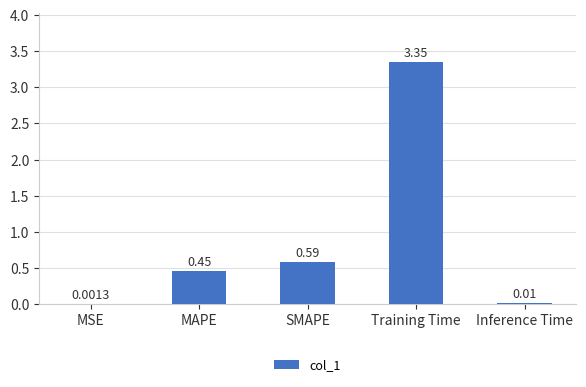

The value at SMAPE is 0.8. True or false?

False